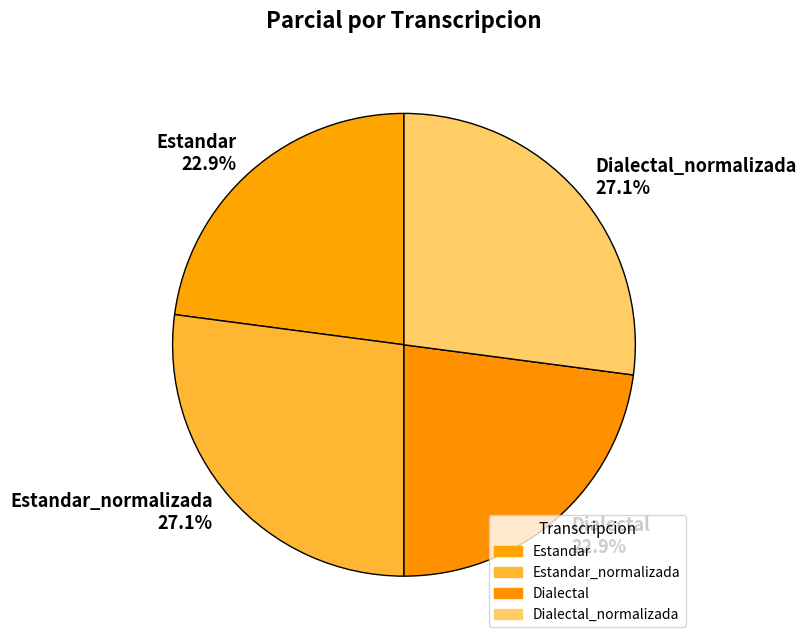

To the nearest percent, what percentage of the pie is Dialectal_normalizada?

27%